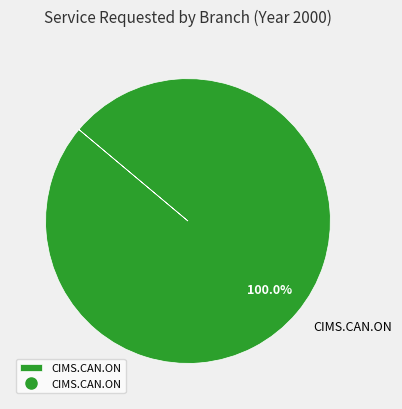

Is it true that CIMS.CAN.ON is 100% of the pie?

True